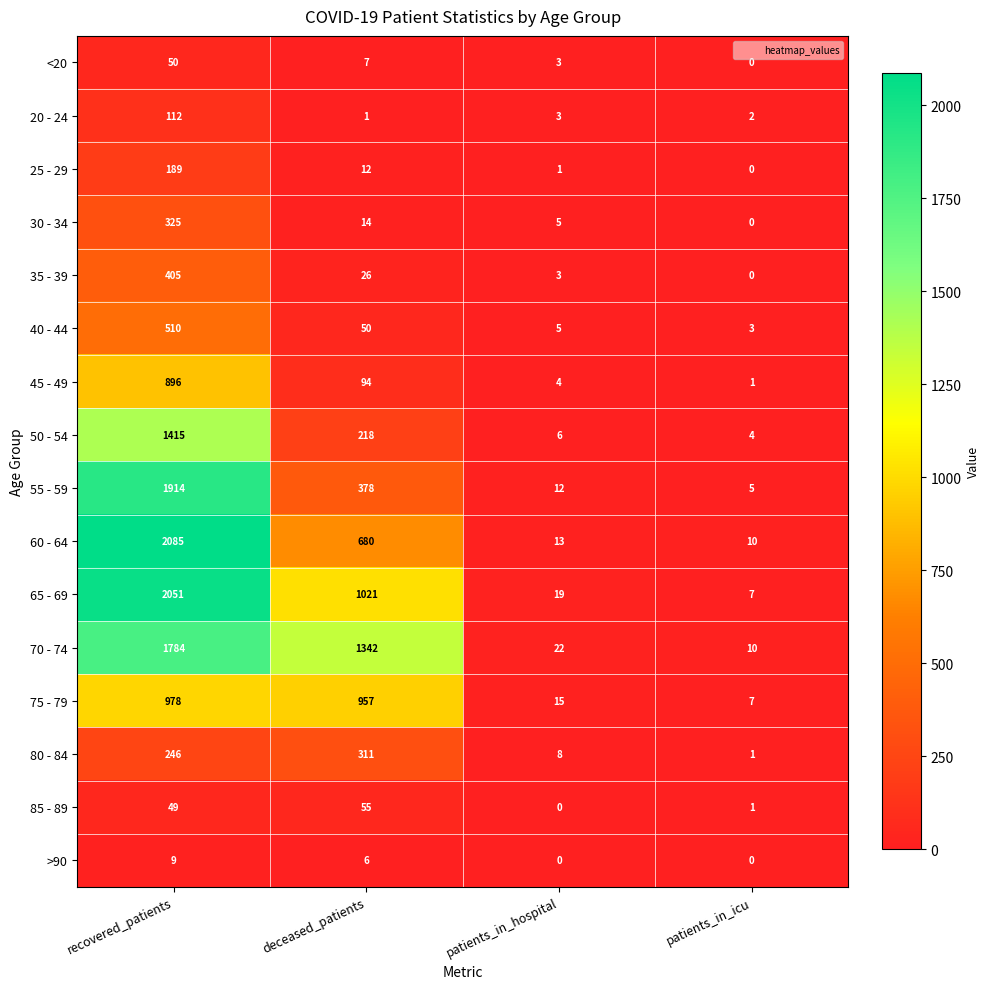

What is the average value of the 50 - 54 series?

411